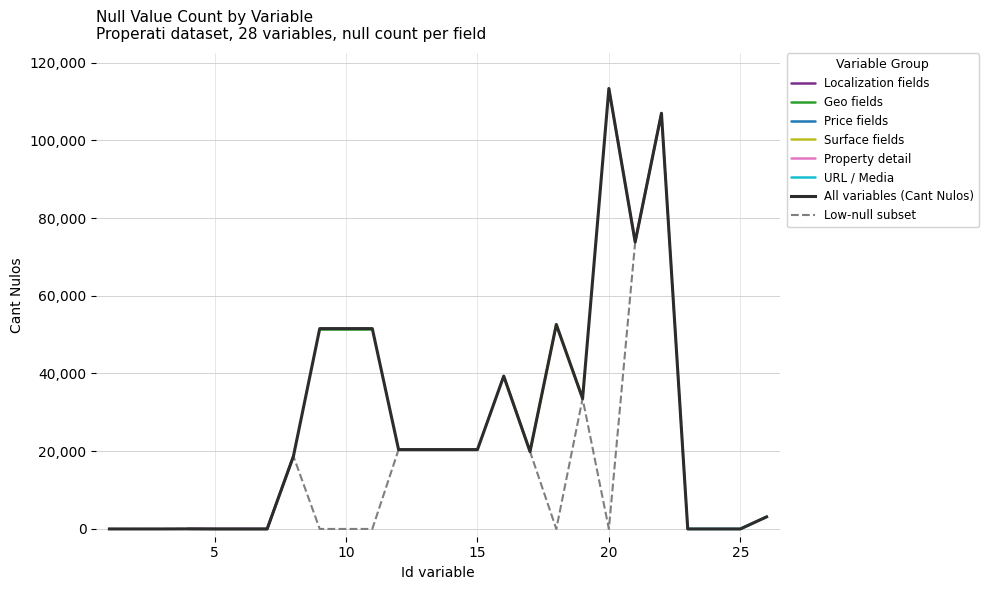

True or false: there are more than 2 points higher than both neighbors.

True